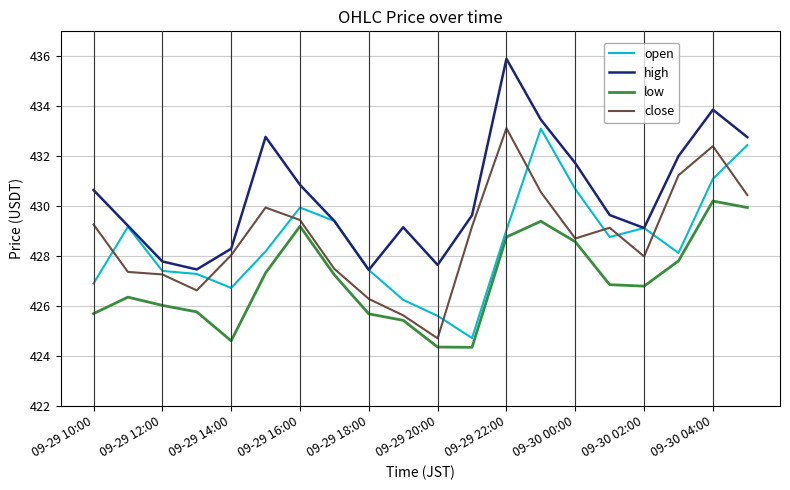

Which series has the widest spread of values?

high